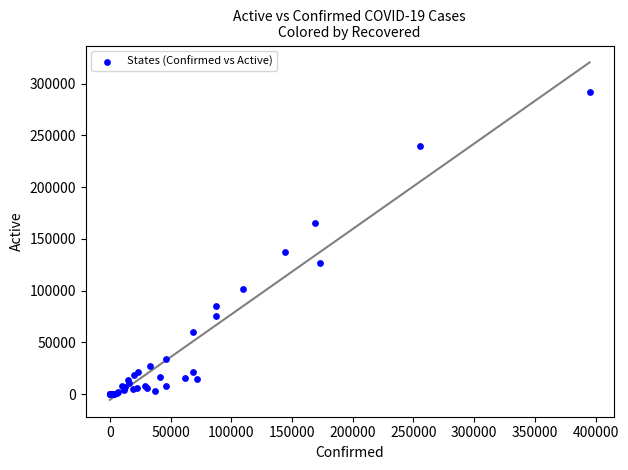

What Y value in the scatter plot is closest to 146096?

137062